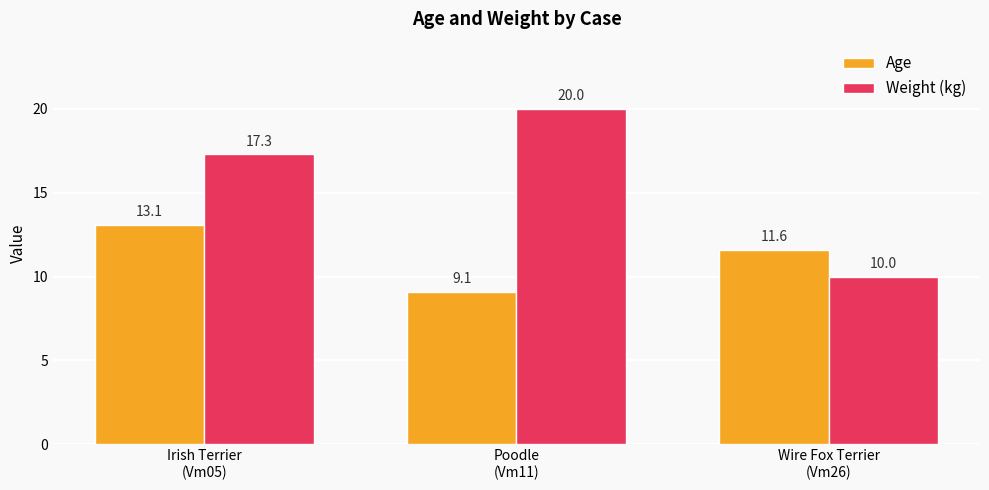

What is the average value of the Age series?

11.3